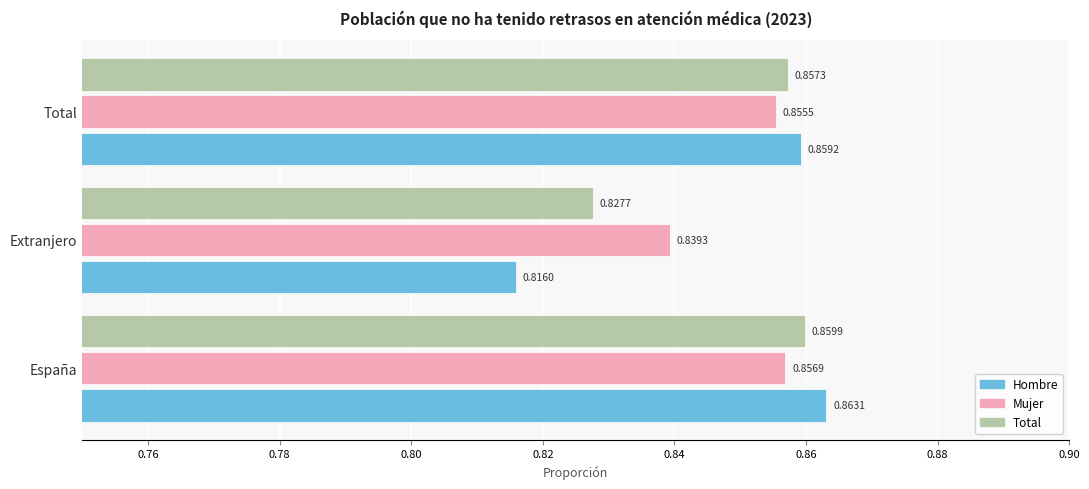

Which series has the largest range (max minus min)?

Hombre